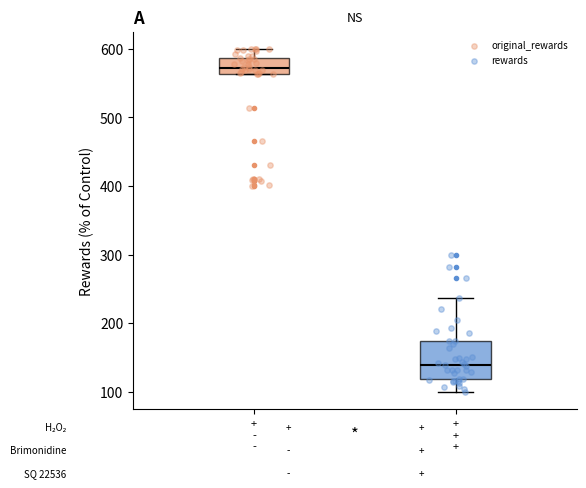

Which box has the lowest median line?

+ + +